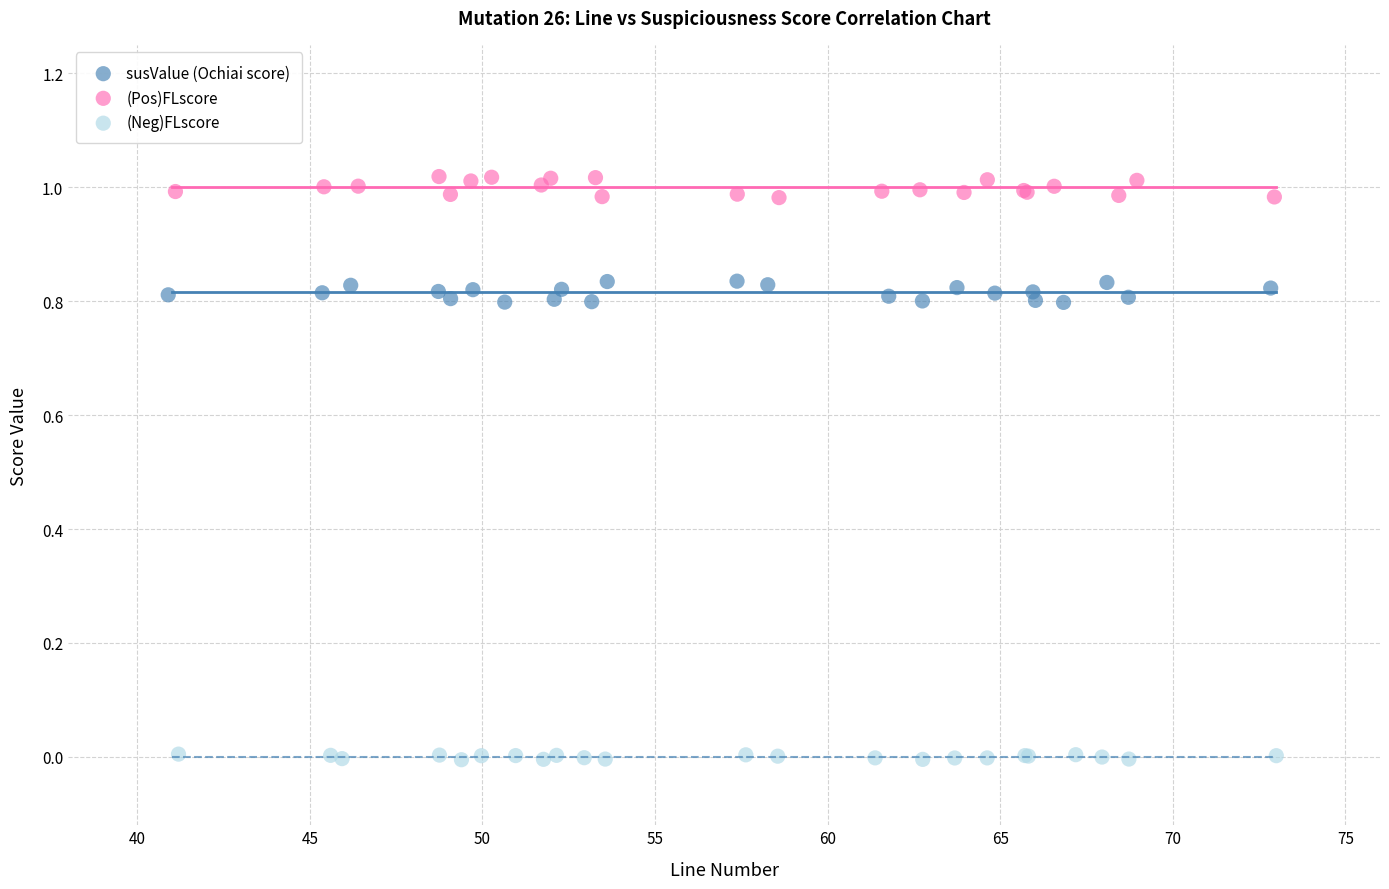

What are all the series names shown in the legend?

susValue (Ochiai score), (Pos)FLscore, (Neg)FLscore